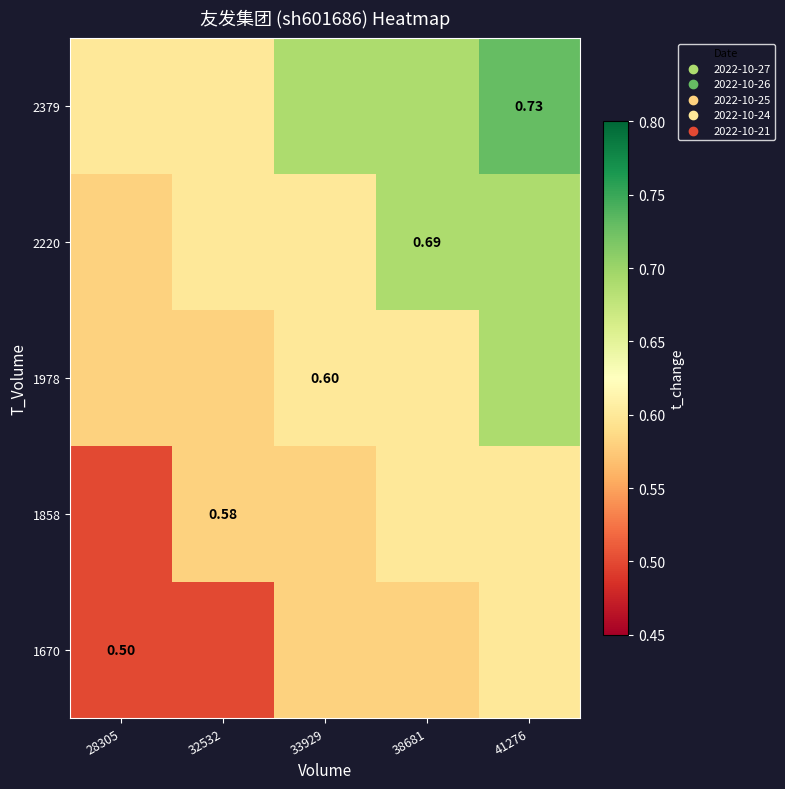

How many 2220 values are between 0 and 1?

5